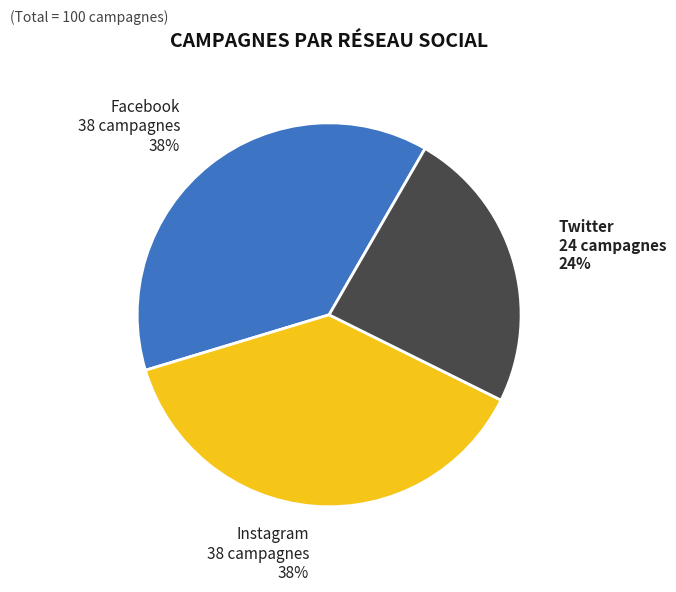

What percentage is the Twitter slice, to the nearest percent?

24%